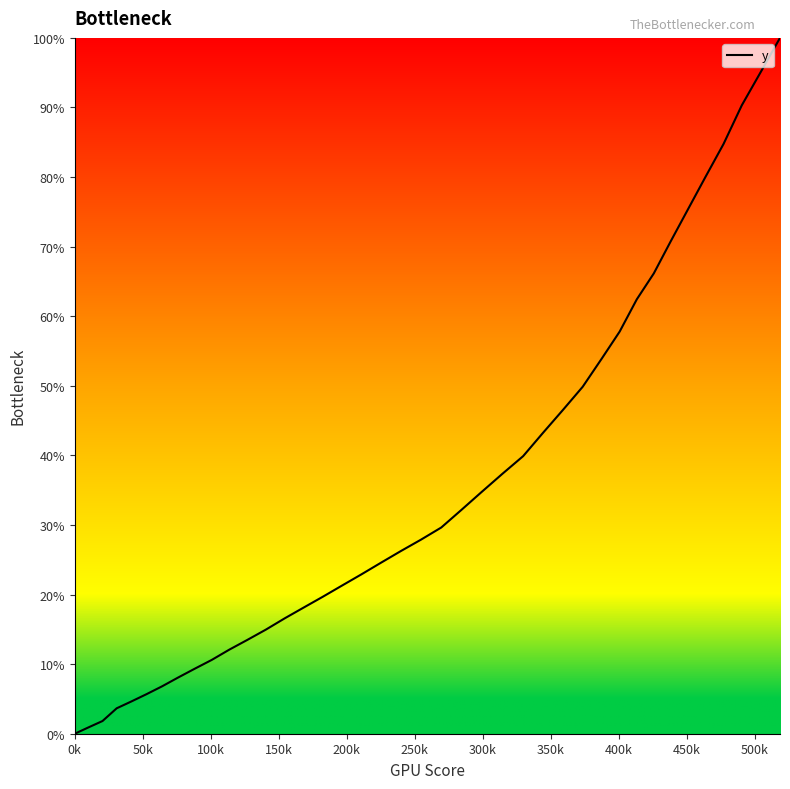

What is the difference between the maximum and minimum values?

100.0